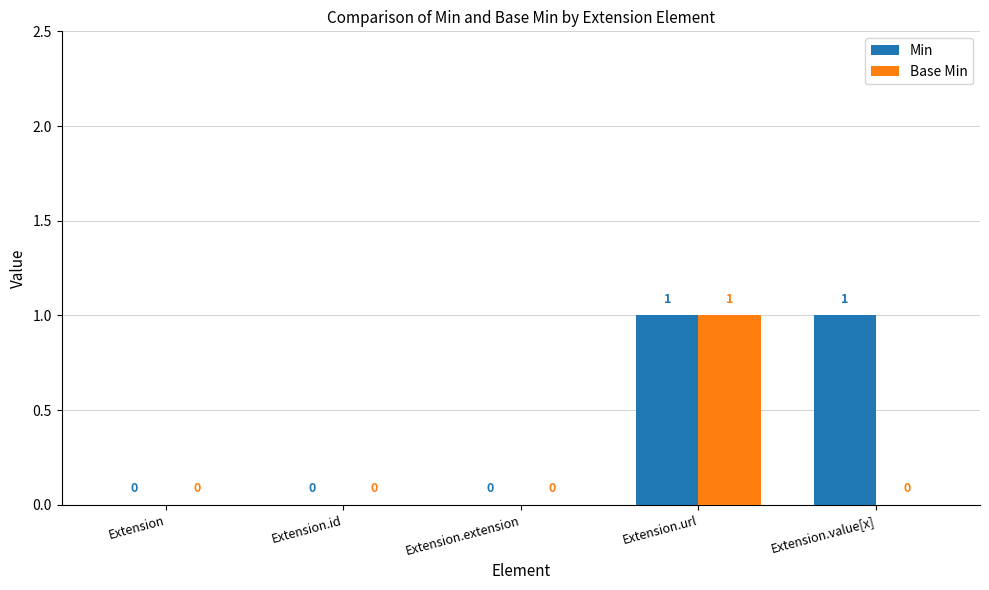

What are all the series names shown in the legend?

Min, Base Min